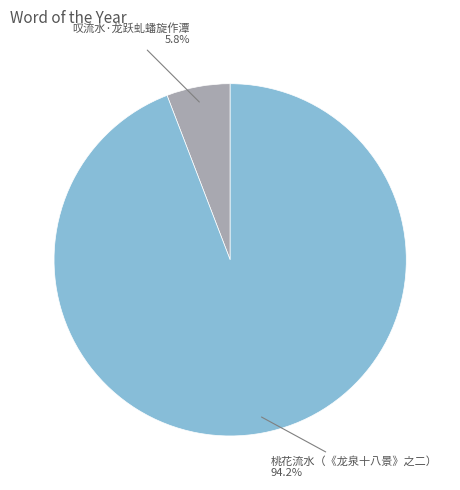

Is there any slice that represents more than half of the pie?

Yes